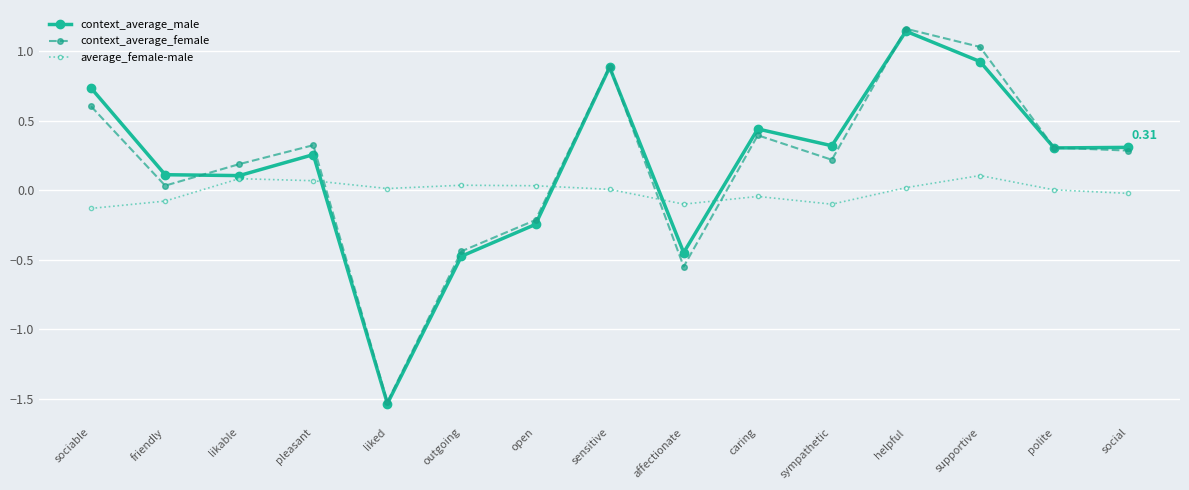

Which series has the widest spread of values?

context_average_female